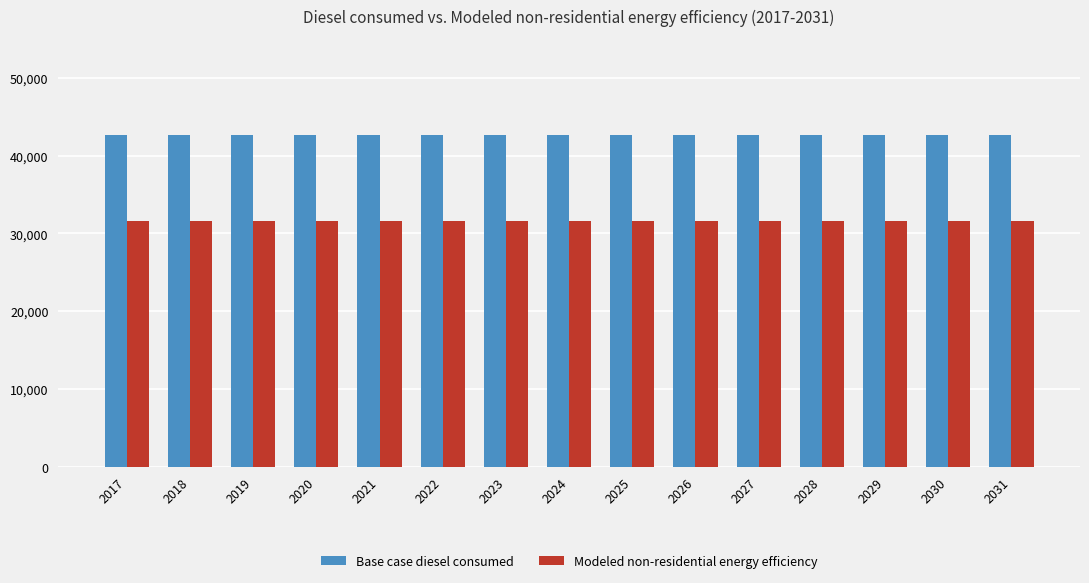

Reading left to right, transcribe all the data shown in this chart.

Base case diesel consumed: 42634.3	42634.3	42634.3	42634.3	42634.3	42634.3	42634.3	42634.3	42634.3	42634.3	42634.3	42634.3	42634.3	42634.3	42634.3
Modeled non-residential energy efficiency: 31559.2	31559.2	31559.2	31559.2	31559.2	31559.2	31559.2	31559.2	31559.2	31559.2	31559.2	31559.2	31559.2	31559.2	31559.2